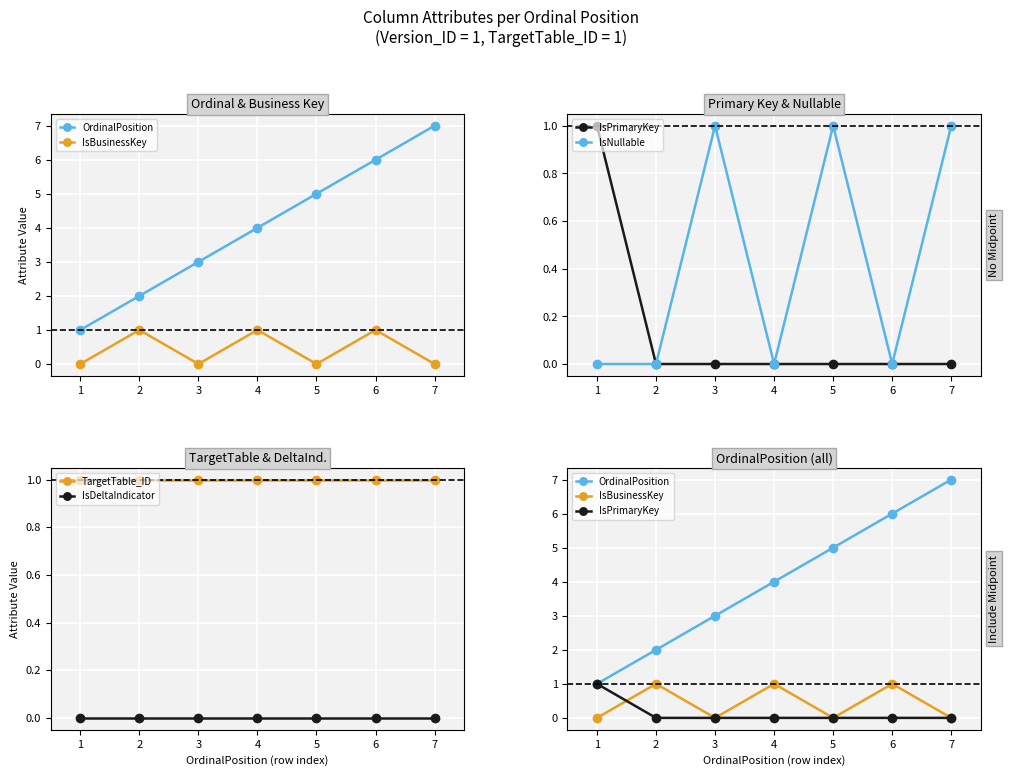

What are all the series names shown in the legend?

OrdinalPosition, IsBusinessKey, IsPrimaryKey, IsNullable, TargetTable_ID, IsDeltaIndicator